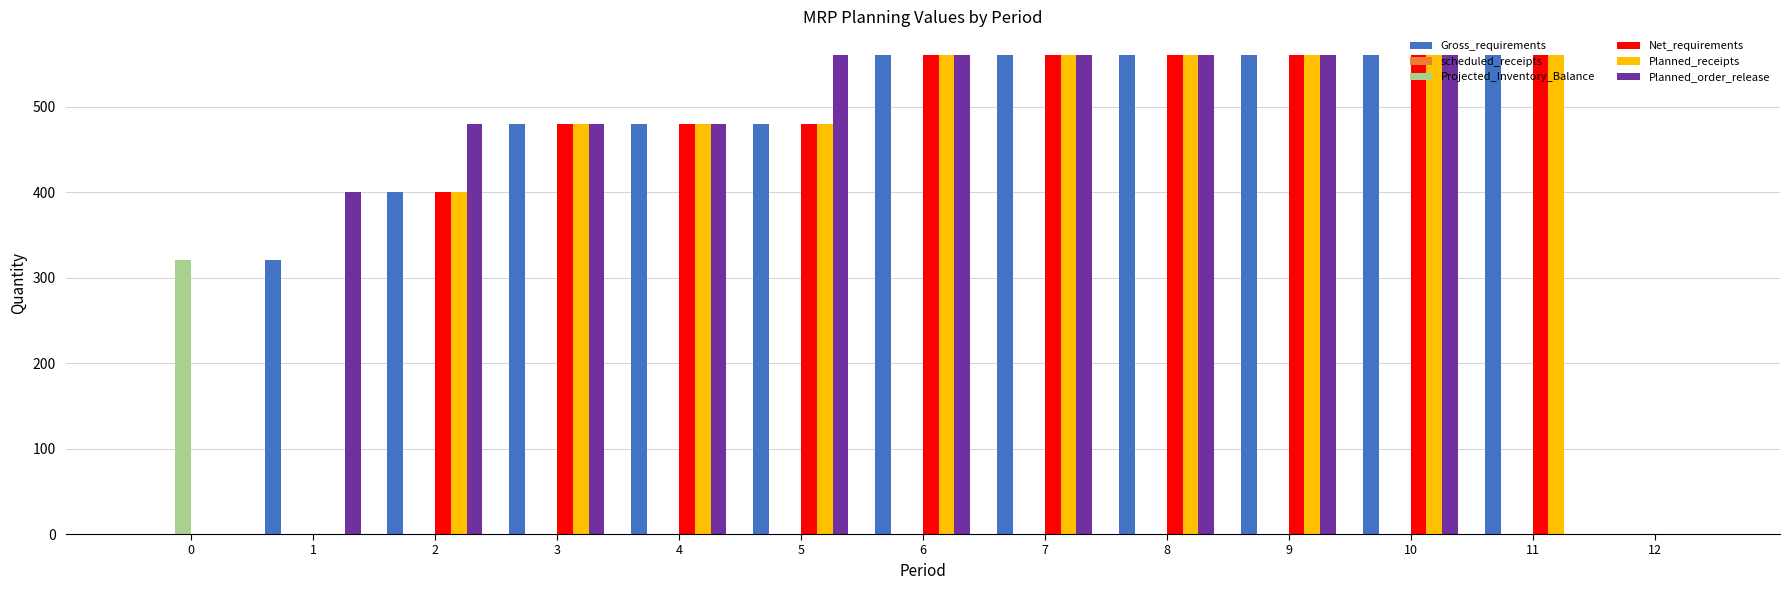

What is the maximum value shown in the chart?

560